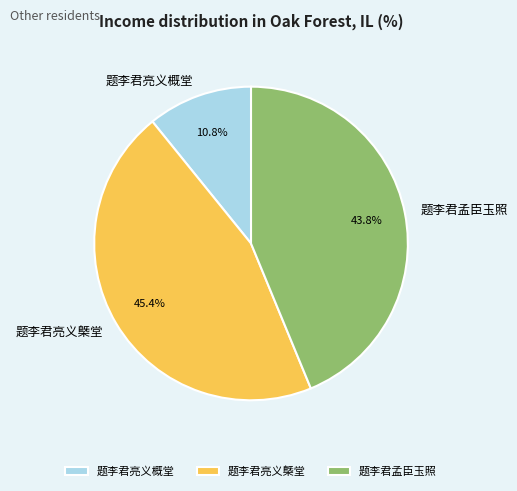

How many segments does this pie chart have?

3